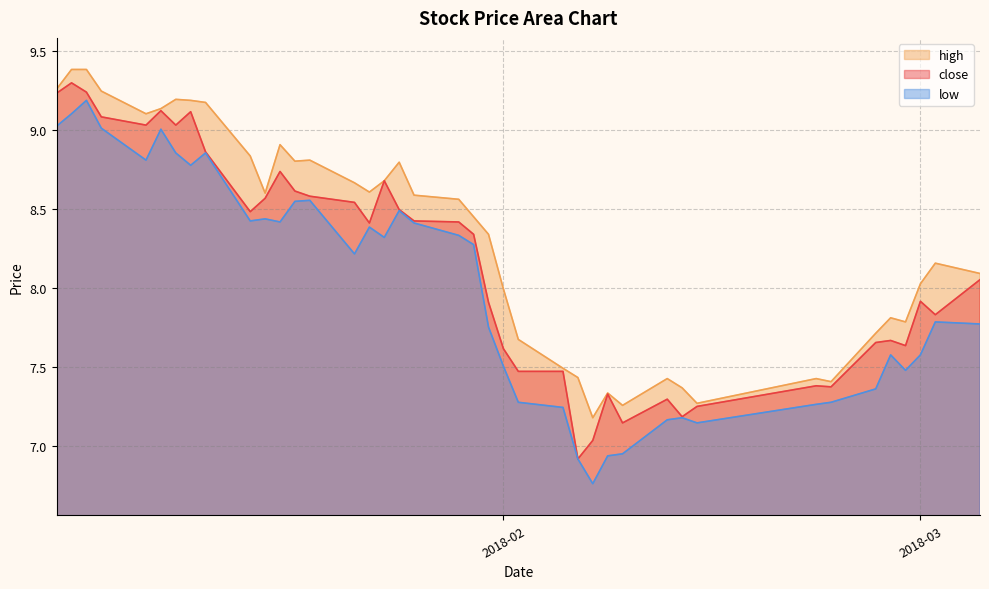

Which series has the largest total across all categories?

high